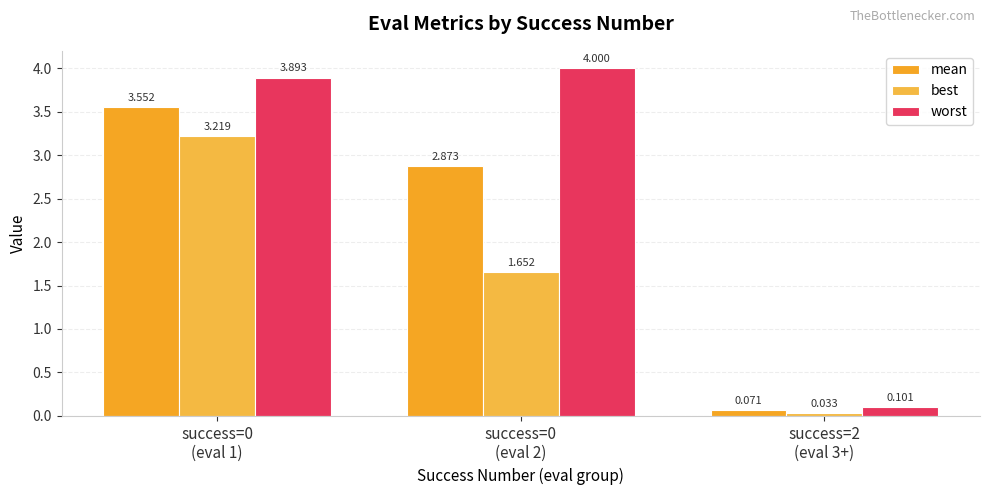

The value of best at success=0
(eval 1) is 4.7. True or false?

False